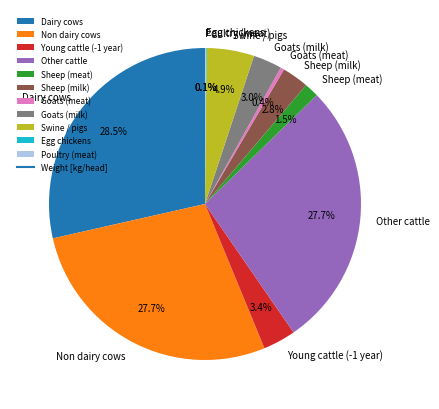

What is the largest slice in the pie chart?

Dairy cows